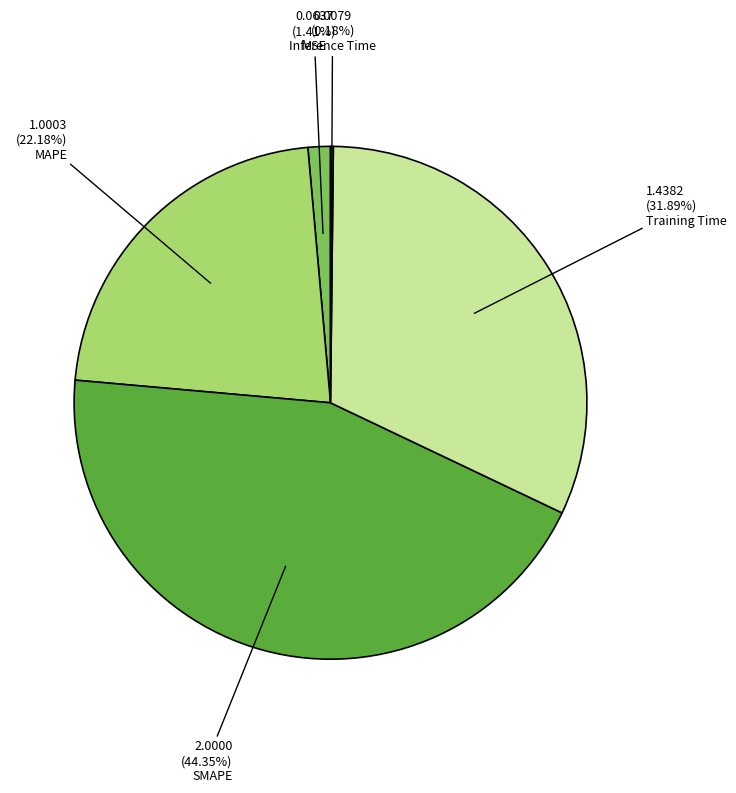

What percentage is the SMAPE slice, to the nearest percent?

44%